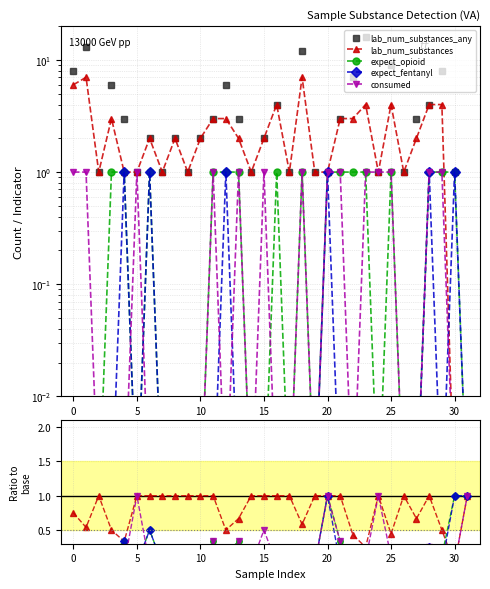

Which category has the highest value across all series?

23